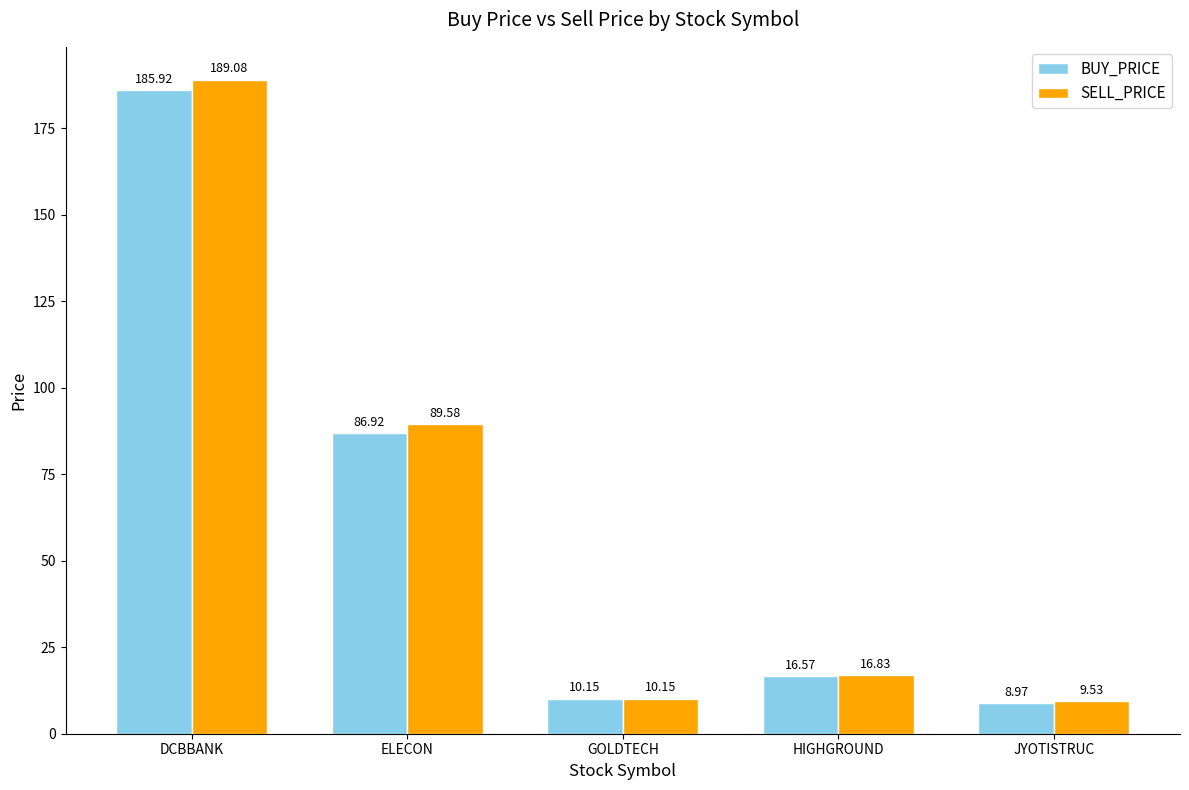

What is the lowest value of the SELL_PRICE series?

9.5